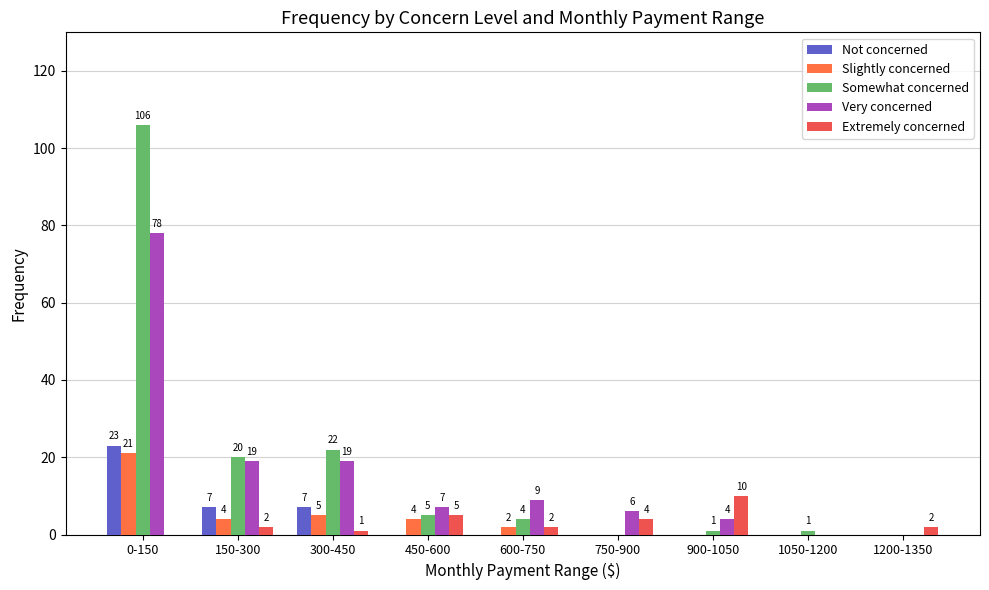

How many positive values does the Extremely concerned series have?

7